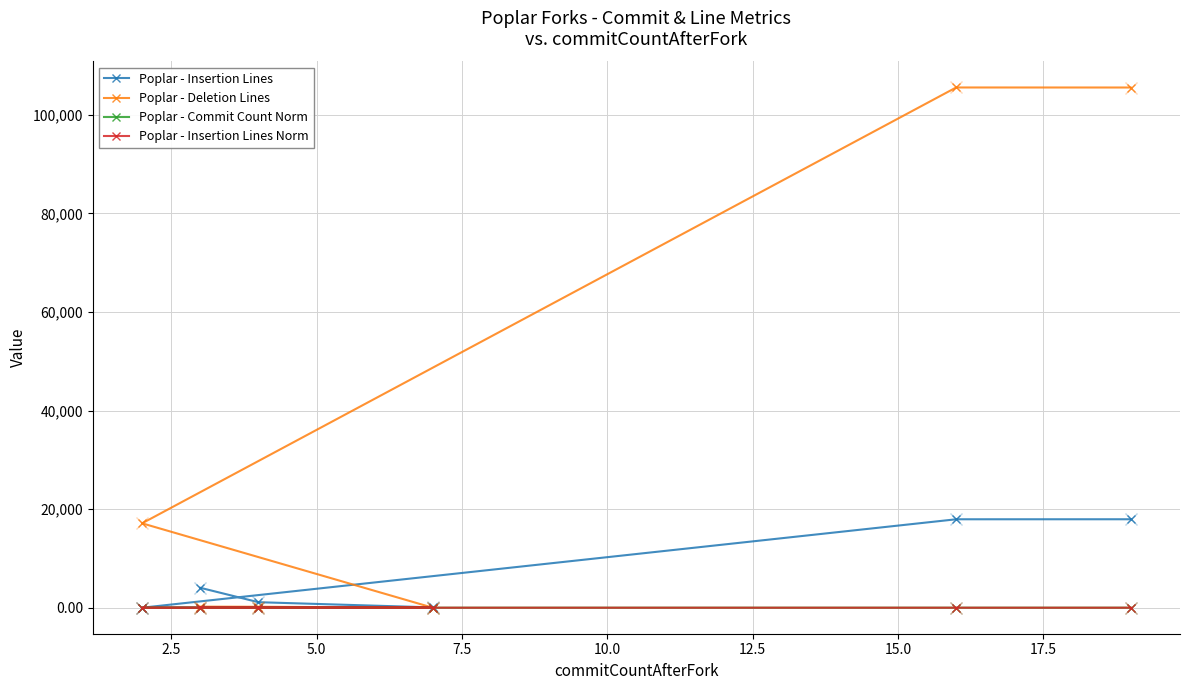

What is the sum of the Poplar - Insertion Lines values at 12.5 and 2.5?

21986.0